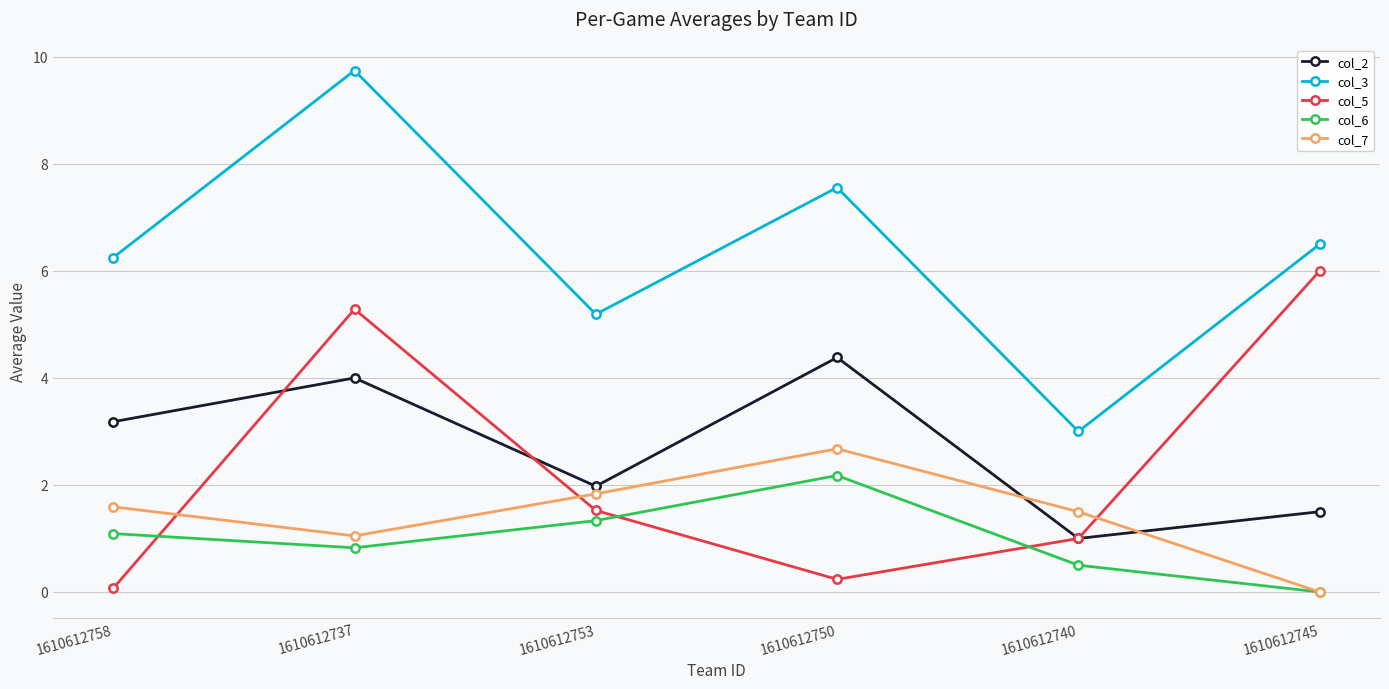

What is the sum of the col_5 values at 1610612758 and 1610612750?

0.3